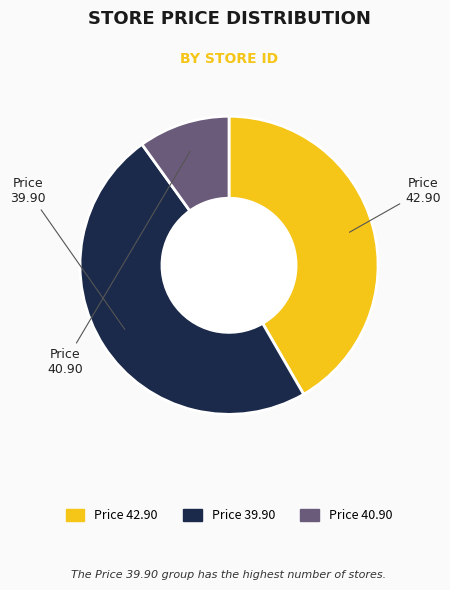

Is there any slice that represents more than half of the pie?

No